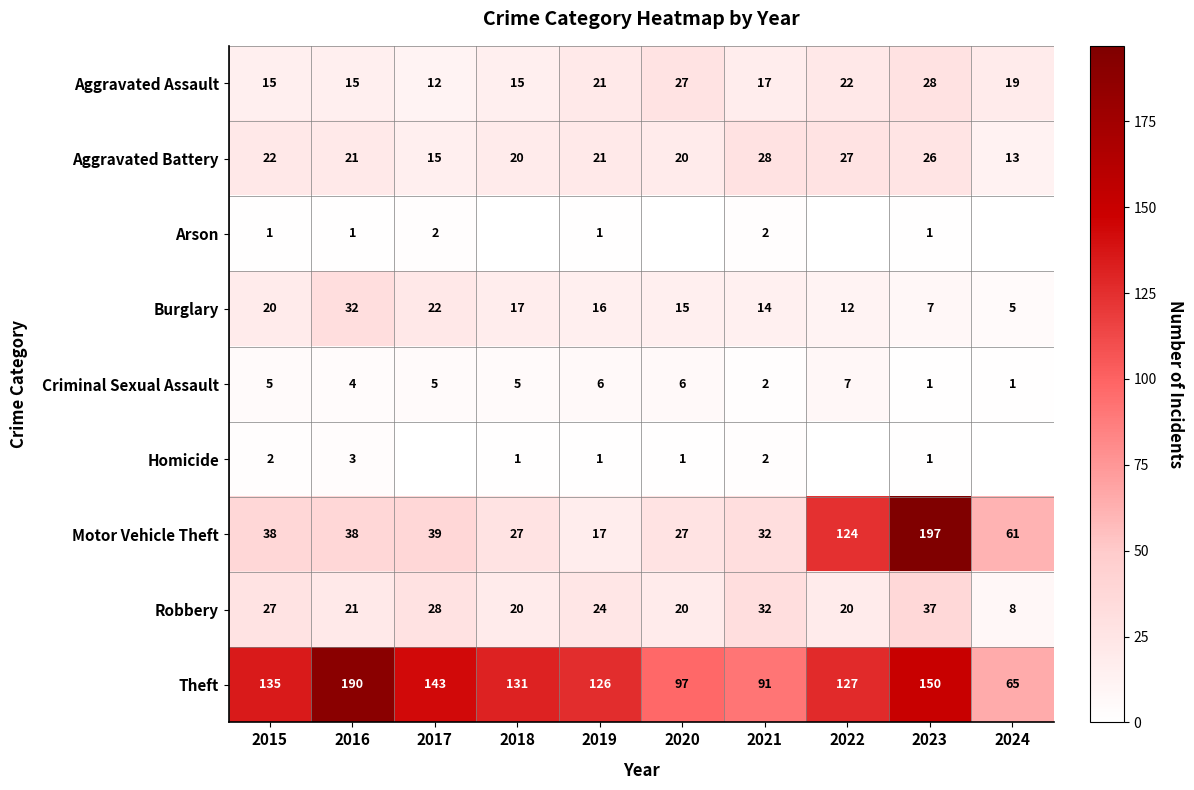

True or false: Motor Vehicle Theft has a value of 39 at 2017.

True